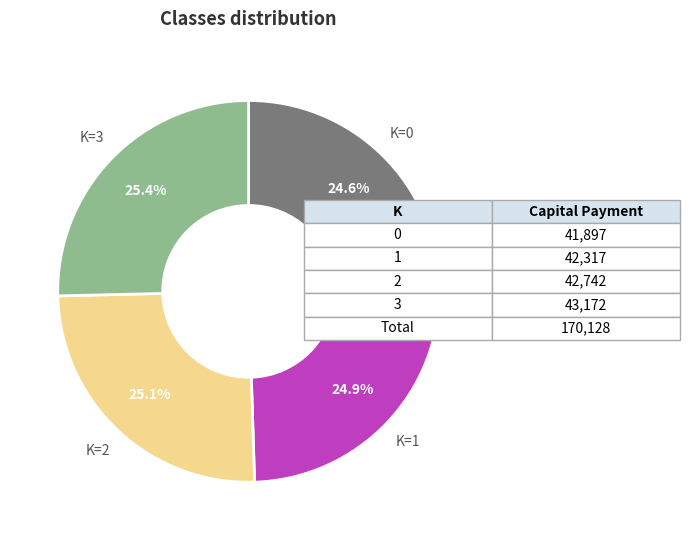

How many segments does this pie chart have?

4